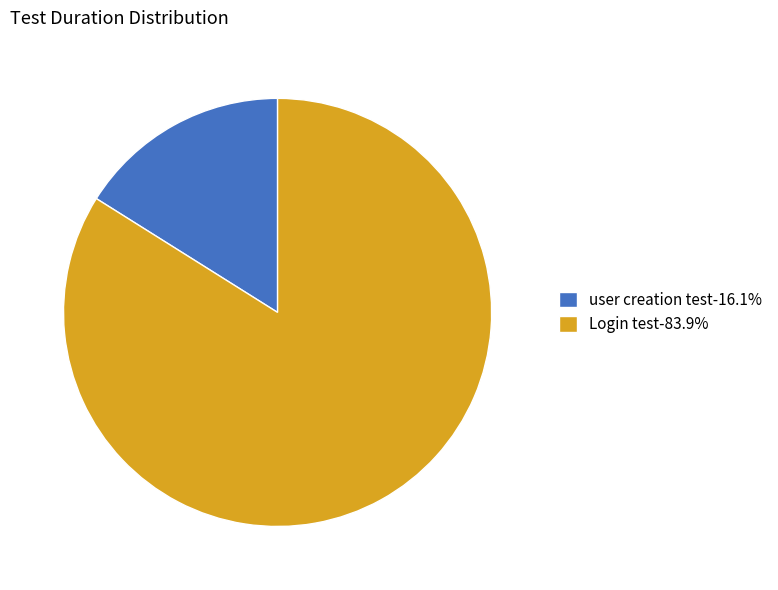

What is the ratio of the value at Login test-83.9% to the value at user creation test-16.1%?

5.2